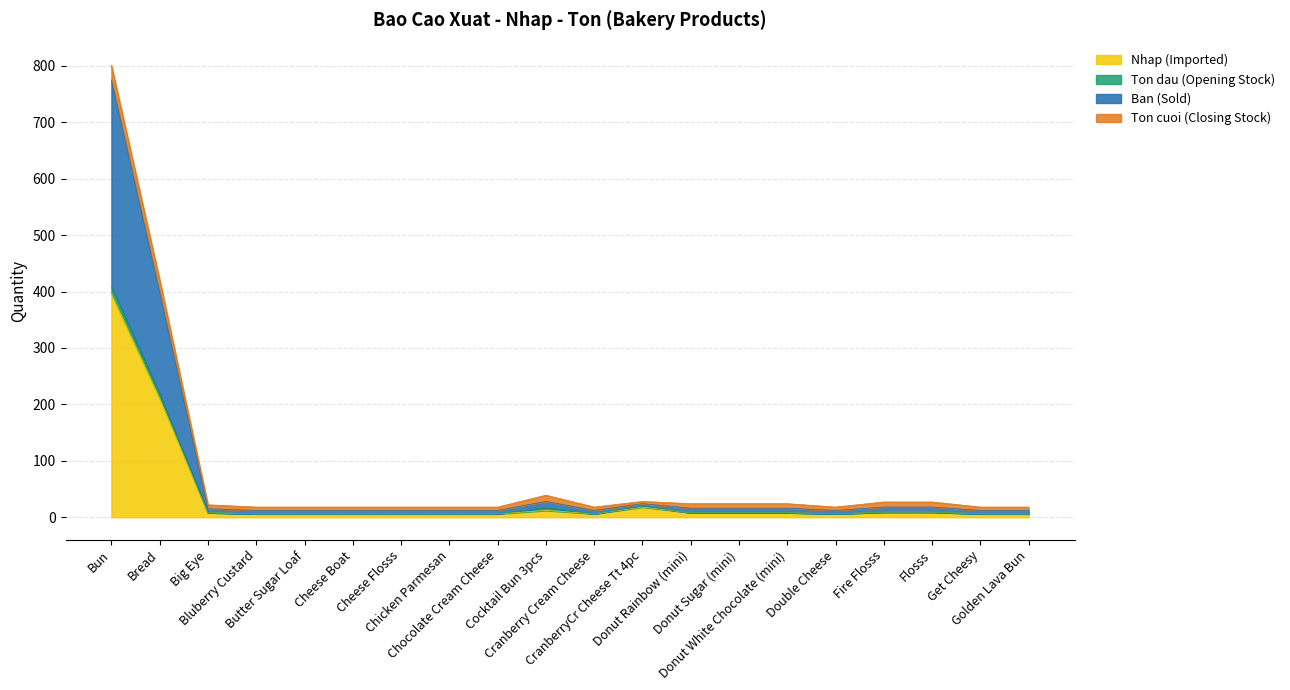

Which series changed the most between Chicken Parmesan and Chocolate Cream Cheese?

Nhap (Imported)